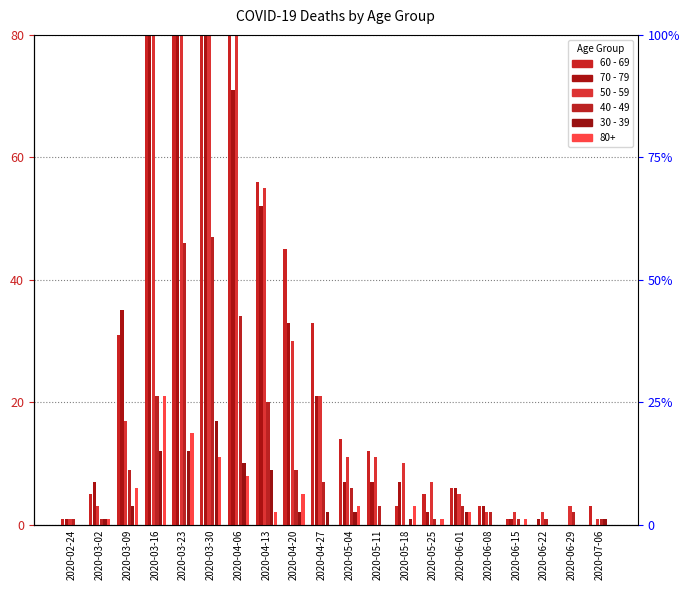

True or false: 30 - 39 has a value of 0 at 2020-02-24.

True